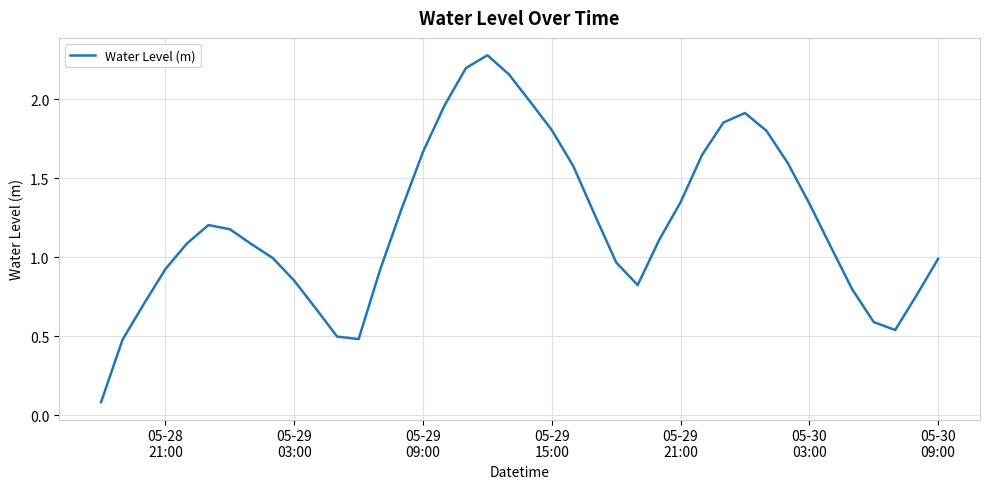

What is the greatest value displayed?

2.3